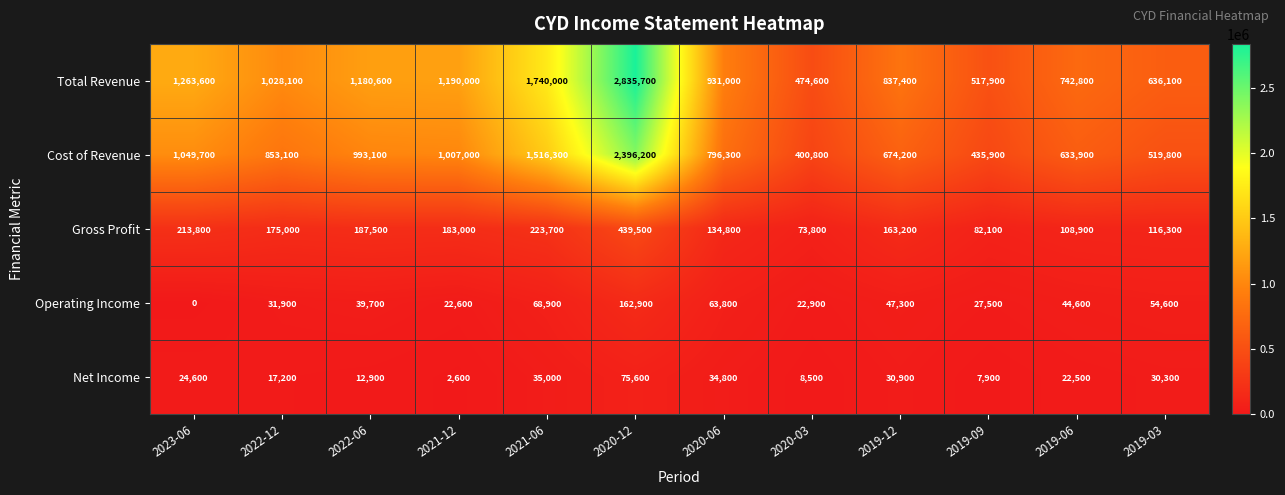

What is the greatest value displayed?

2835700